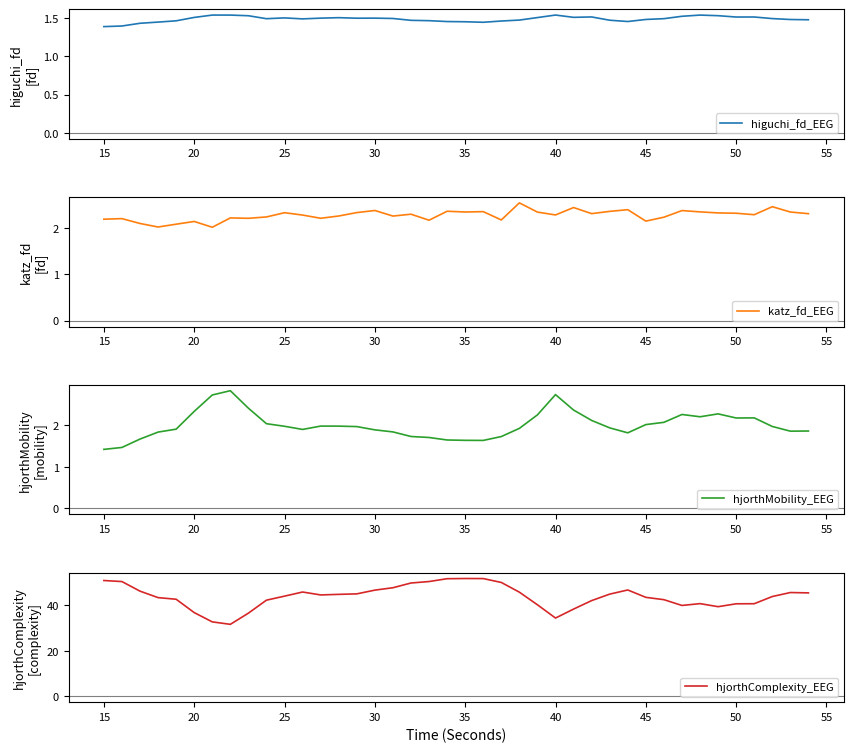

The value of higuchi_fd_EEG at 25 is 2.2. True or false?

False